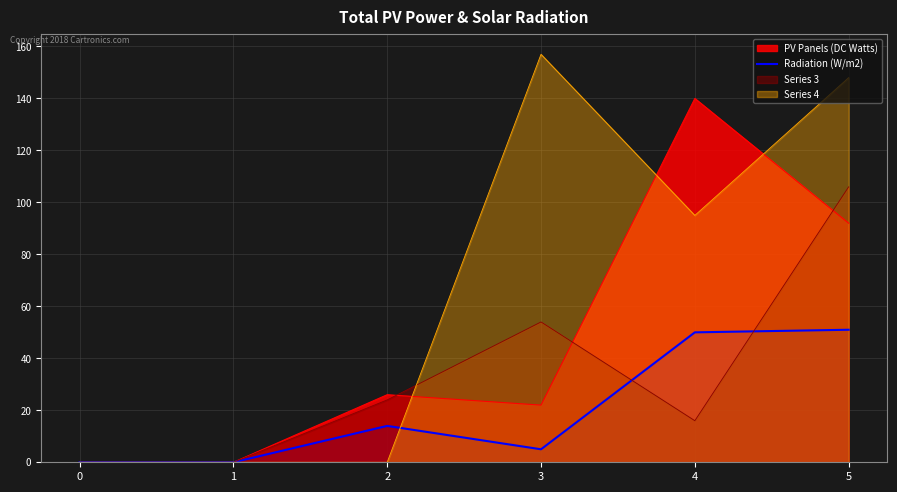

Which series has the widest spread of values?

Series 4